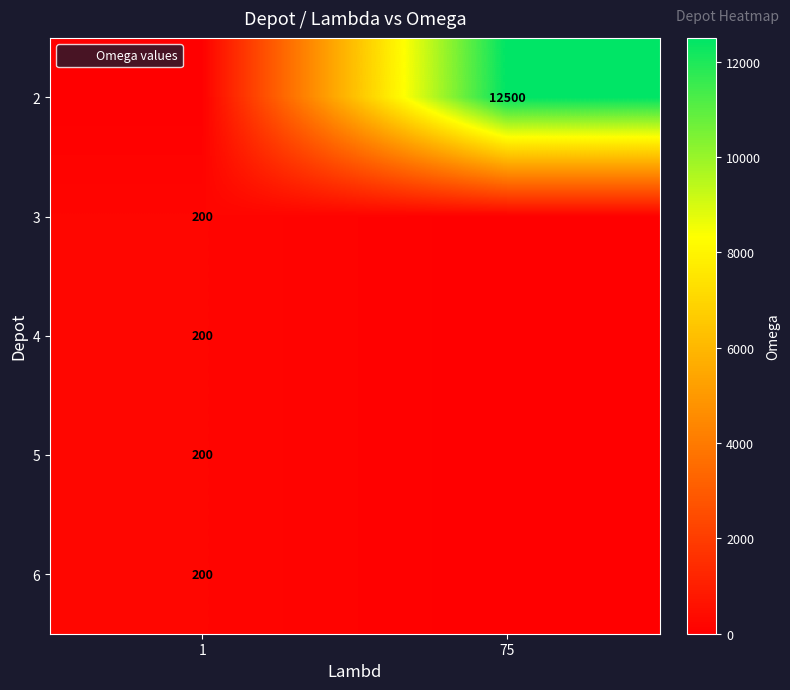

How many distinct data groups are displayed?

5